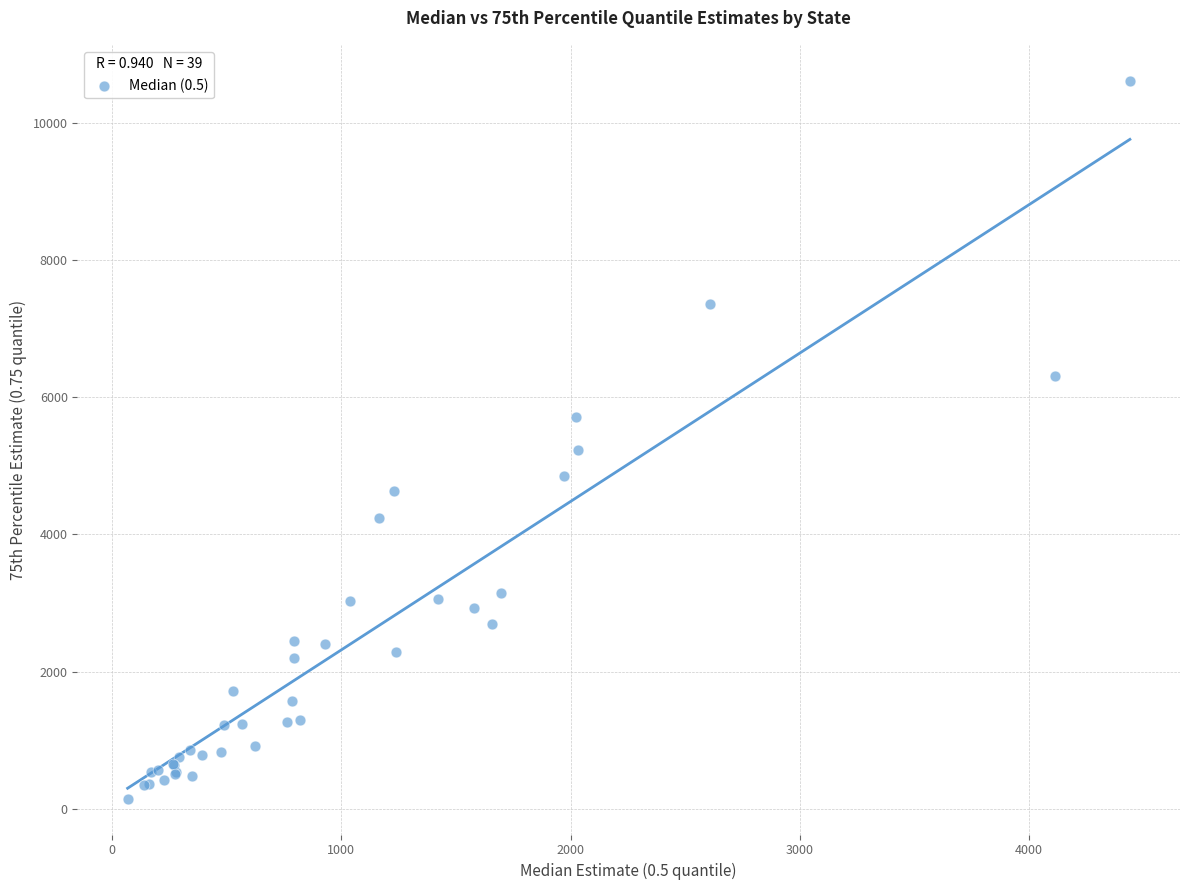

What Y value in the scatter plot is closest to 5382?

5227.9